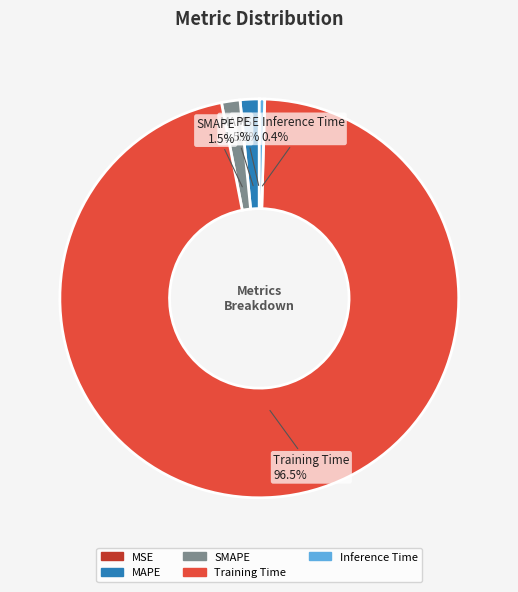

To the nearest percent, what is the average slice percentage?

20%